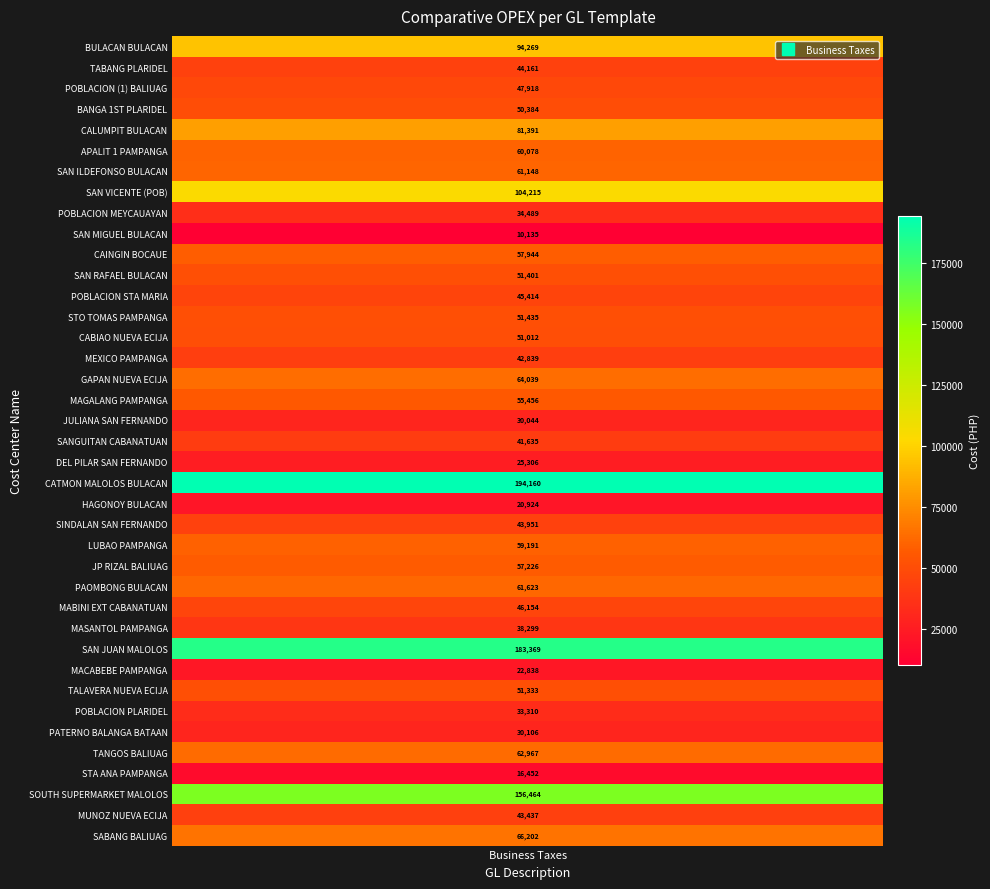

Rank the categories by value from highest to lowest.

CATMON MALOLOS BULACAN, SAN JUAN MALOLOS, SOUTH SUPERMARKET MALOLOS, SAN VICENTE (POB), BULACAN BULACAN, CALUMPIT BULACAN, SABANG BALIUAG, GAPAN NUEVA ECIJA, TANGOS BALIUAG, PAOMBONG BULACAN, SAN ILDEFONSO BULACAN, APALIT 1 PAMPANGA, LUBAO PAMPANGA, CAINGIN BOCAUE, JP RIZAL BALIUAG, MAGALANG PAMPANGA, STO TOMAS PAMPANGA, SAN RAFAEL BULACAN, TALAVERA NUEVA ECIJA, CABIAO NUEVA ECIJA, BANGA 1ST PLARIDEL, POBLACION (1) BALIUAG, MABINI EXT CABANATUAN, POBLACION STA MARIA, TABANG PLARIDEL, SINDALAN SAN FERNANDO, MUNOZ NUEVA ECIJA, MEXICO PAMPANGA, SANGUITAN CABANATUAN, MASANTOL PAMPANGA, POBLACION MEYCAUAYAN, POBLACION PLARIDEL, PATERNO BALANGA BATAAN, JULIANA SAN FERNANDO, DEL PILAR SAN FERNANDO, MACABEBE PAMPANGA, HAGONOY BULACAN, STA ANA PAMPANGA, SAN MIGUEL BULACAN